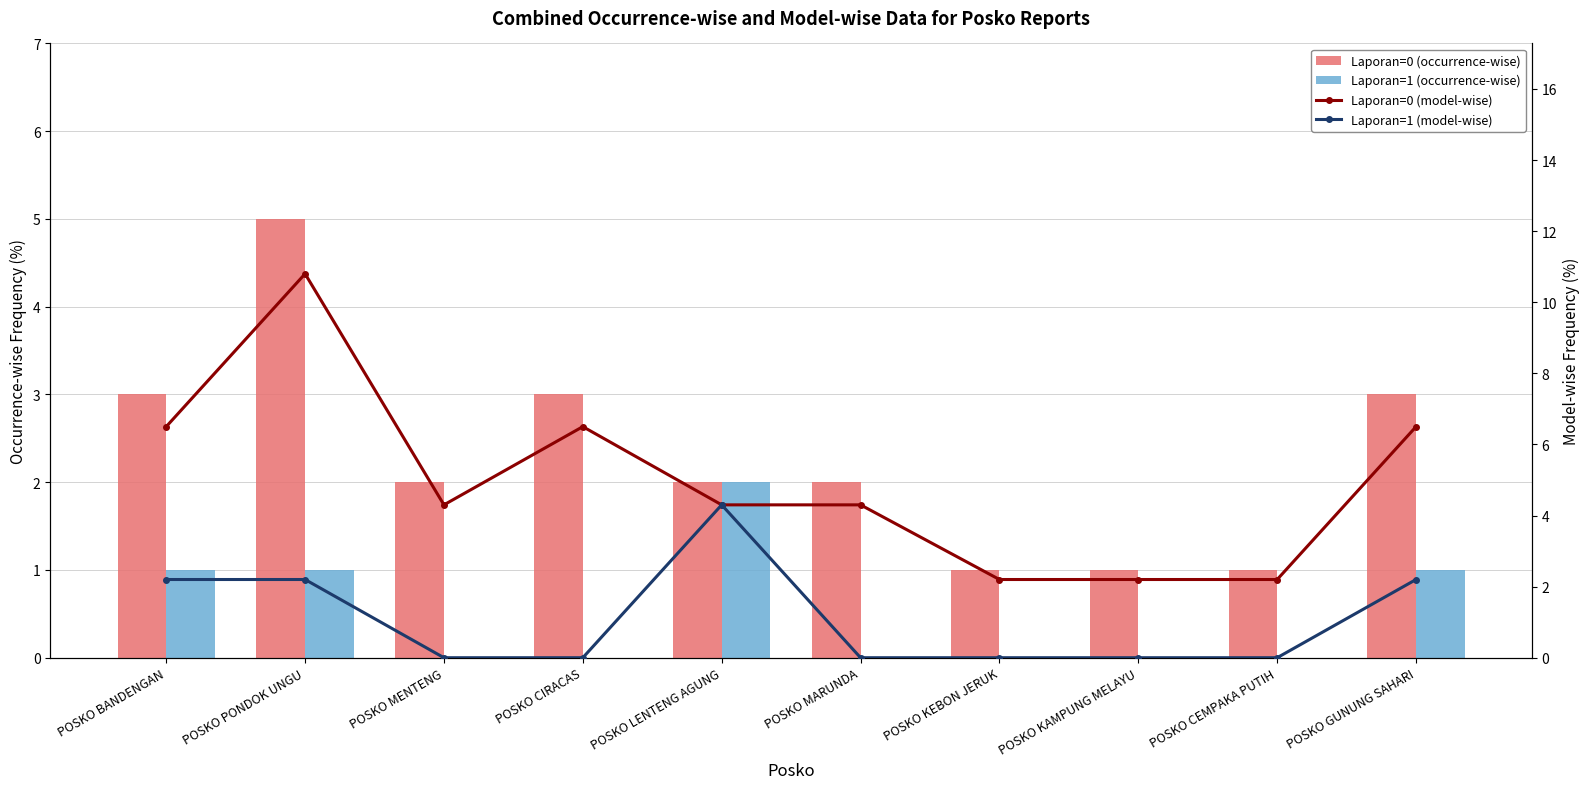

How many Laporan=0 (occurrence-wise) values are between 1 and 3?

9